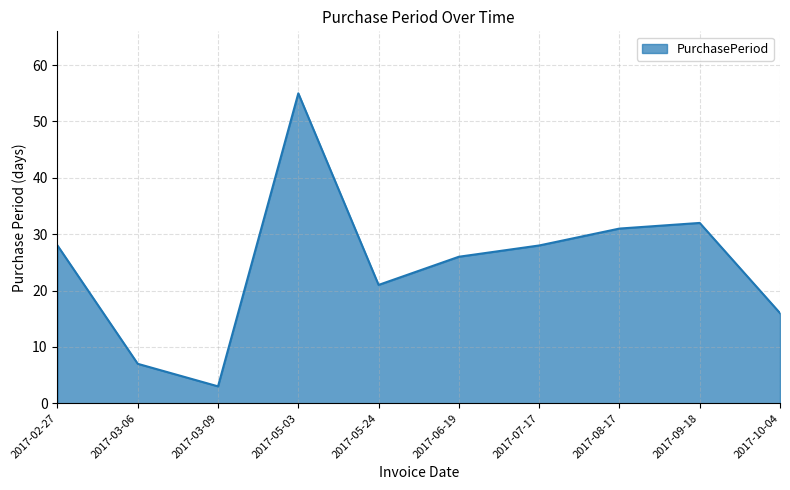

What is the difference between the maximum and minimum values?

52